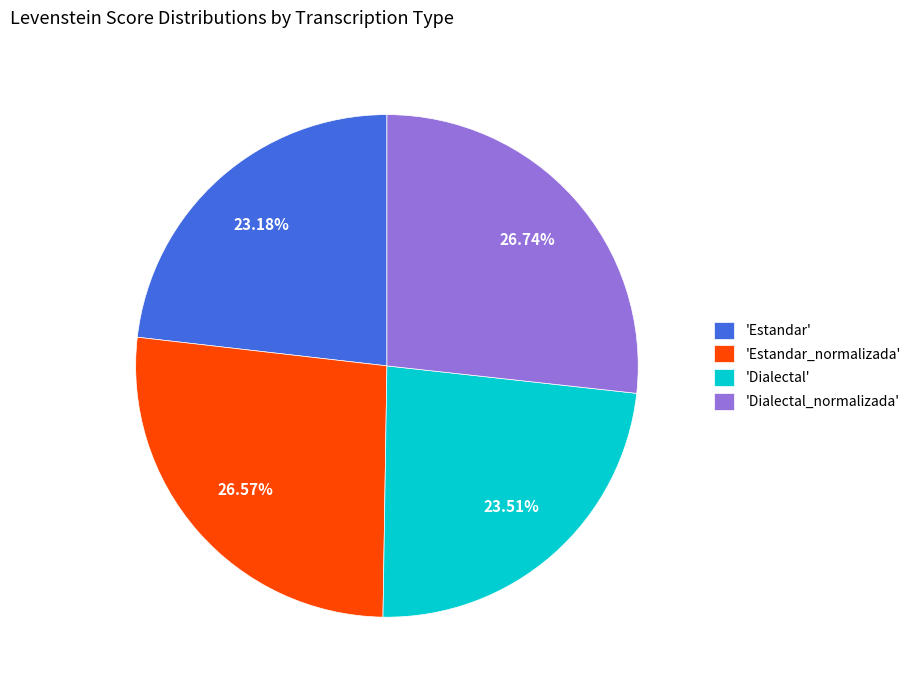

Is there any slice that represents more than half of the pie?

No